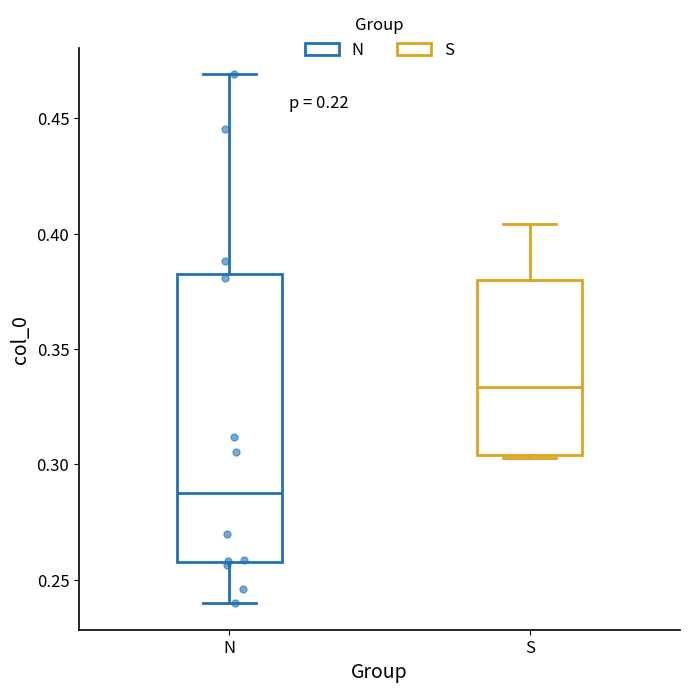

Reading left to right, transcribe this box plot: for each box, give where its median line is, the range the box spans, and where its two whiskers end, as read against the y-axis. The values are not printed on the chart, so give them approximately, as read against the axis.

N: median 0.290, box 0.260 to 0.385, whiskers 0.240 to 0.470
S: median 0.335, box 0.305 to 0.380, whiskers 0.305 to 0.405